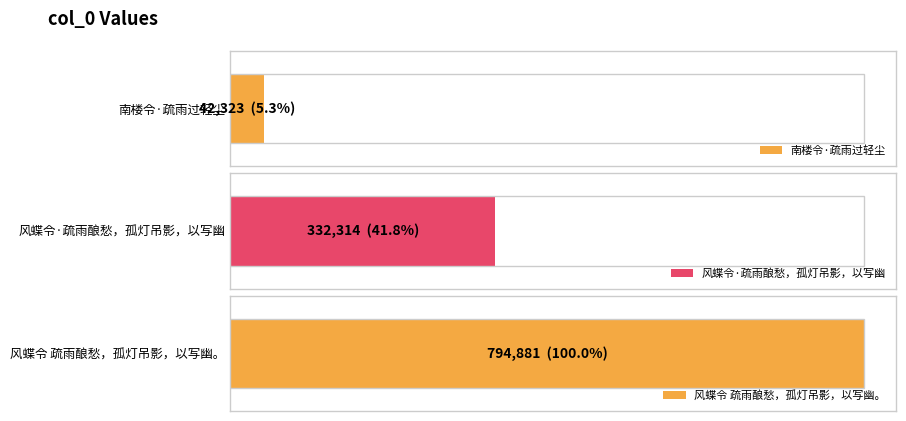

List the labels in order of value, smallest first.

南楼令·疏雨过轻尘, 风蝶令·疏雨酿愁，孤灯吊影，以写幽, 风蝶令 疏雨酿愁，孤灯吊影，以写幽。